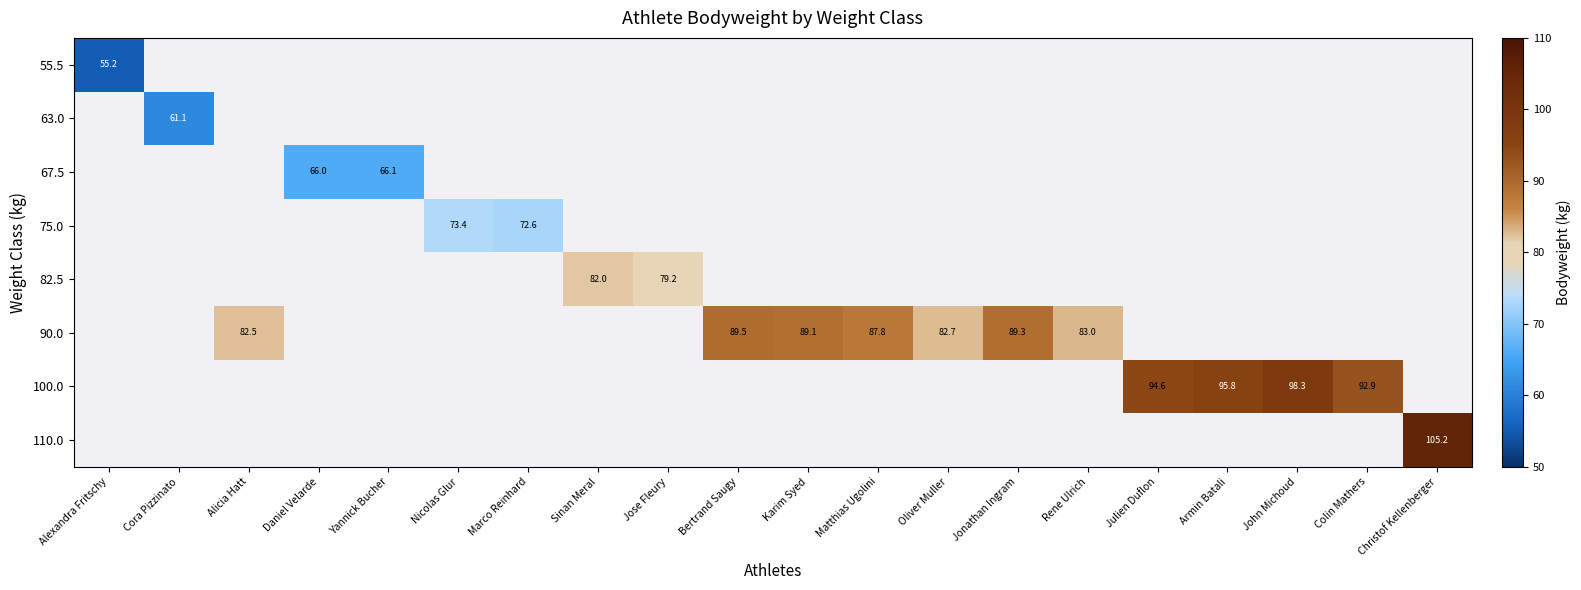

How many series are shown in this chart?

8